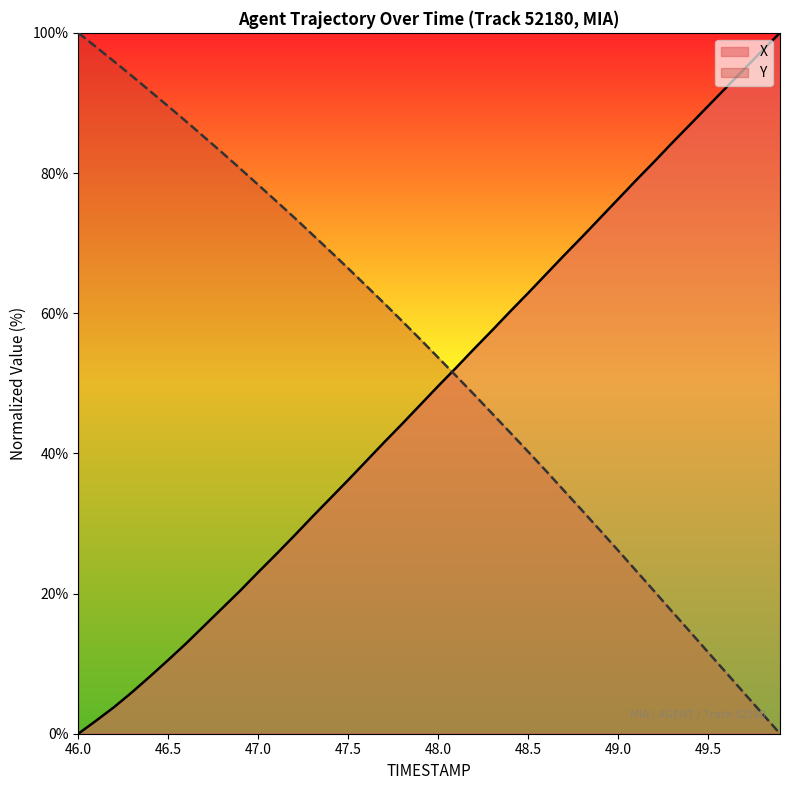

Is it true that Y equals 15.1 at 48.5?

False